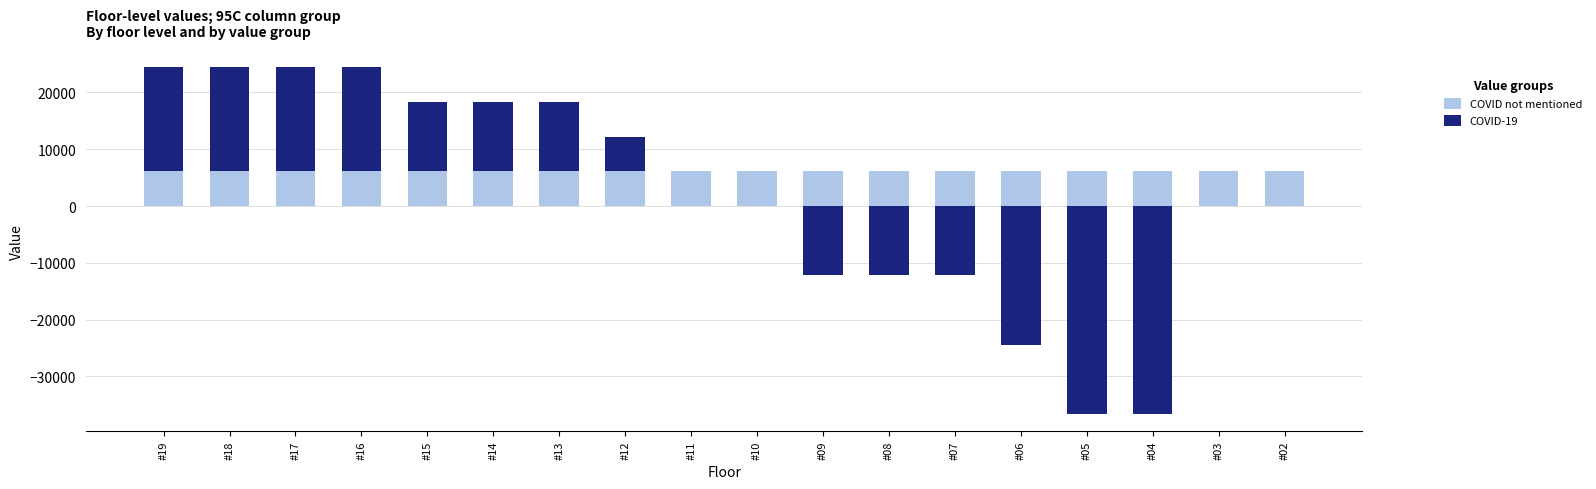

Is the value of COVID not mentioned at #02 greater than the value of COVID-19 at #07?

Yes